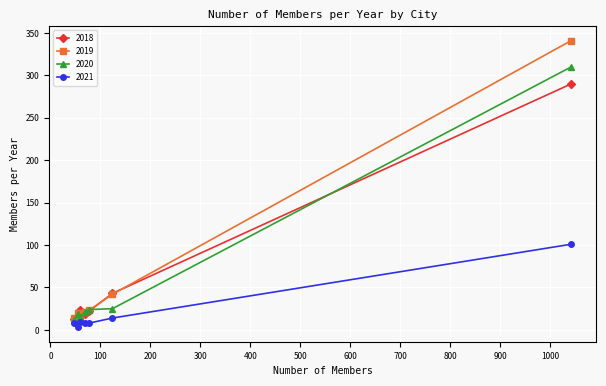

True or false: 2018 and 2021 cross at least once.

False